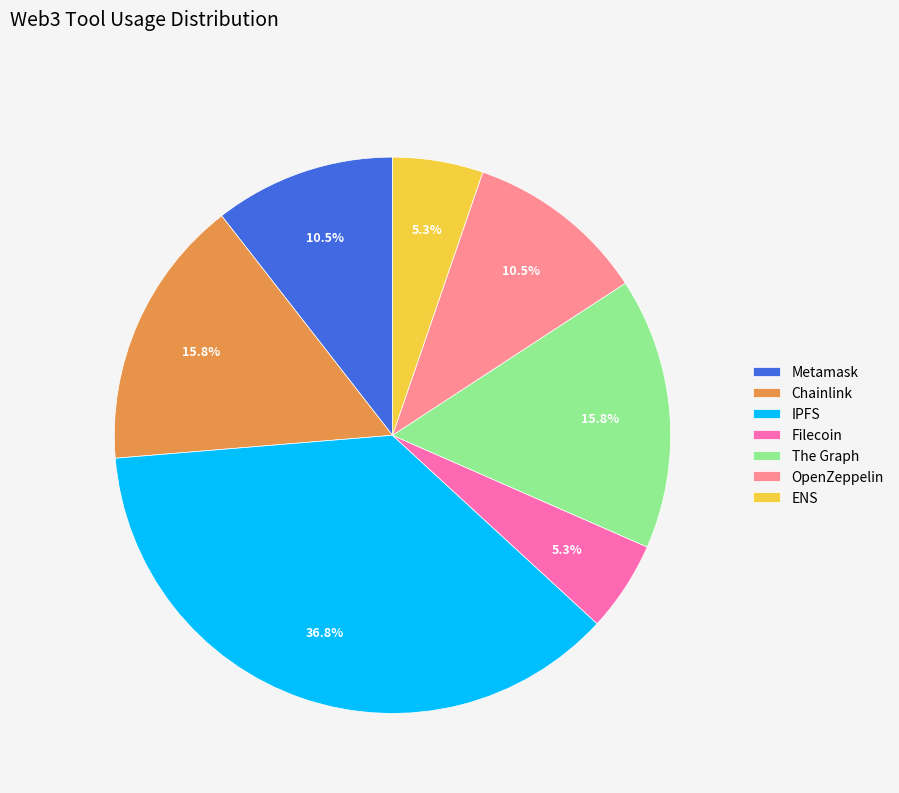

Is there any slice that represents more than half of the pie?

No